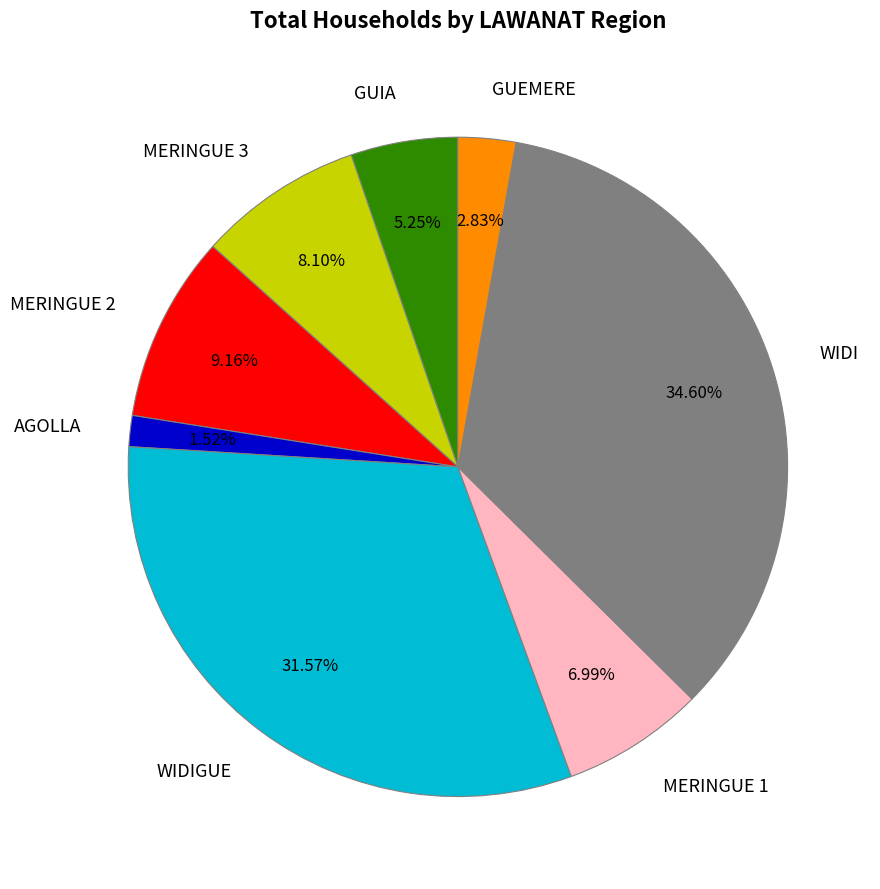

Which slice is the largest?

WIDI